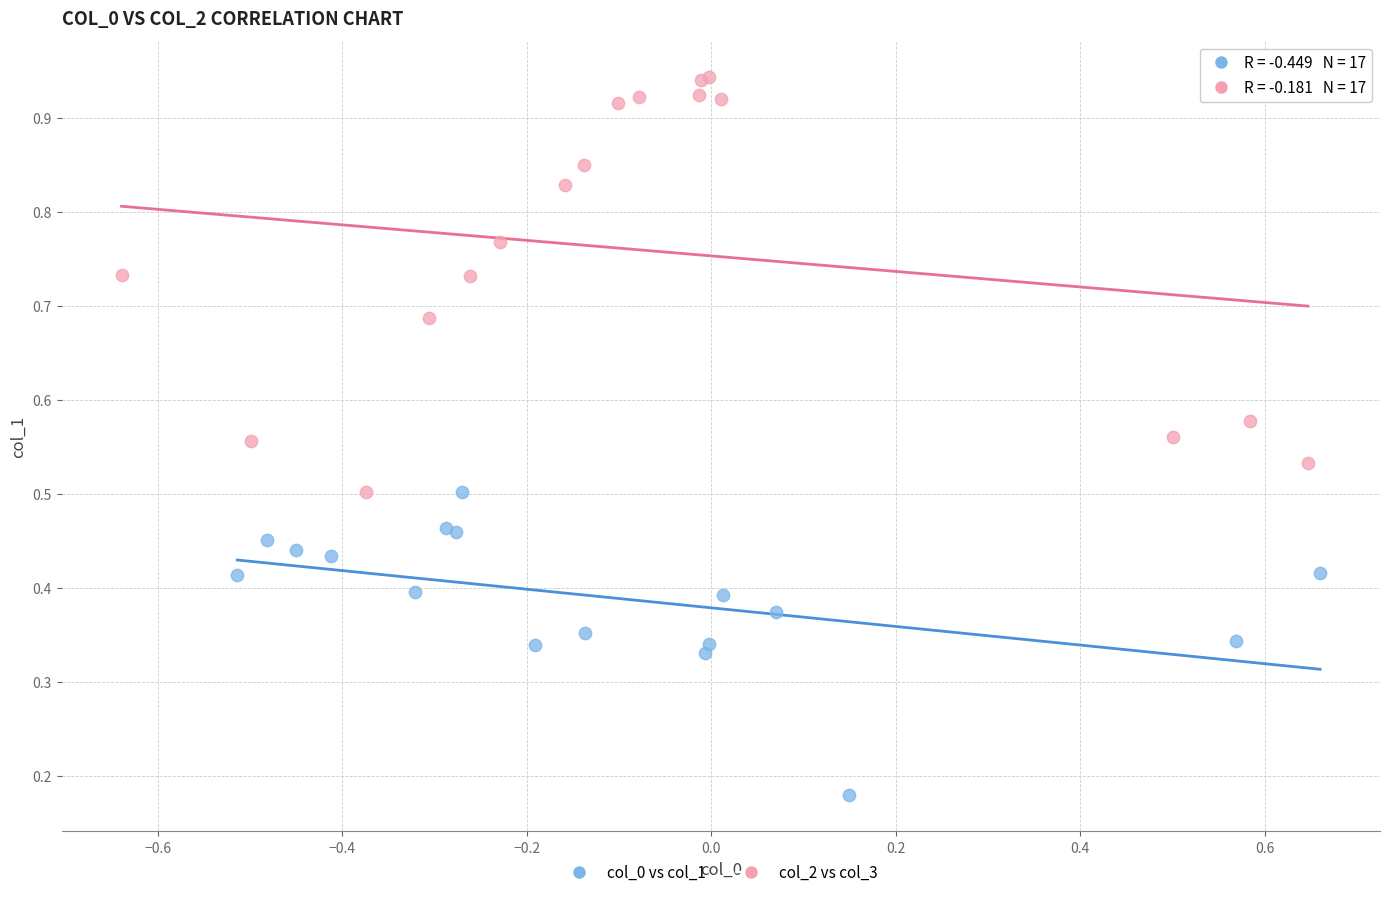

Which series reaches the maximum Y coordinate?

col_2 vs col_3